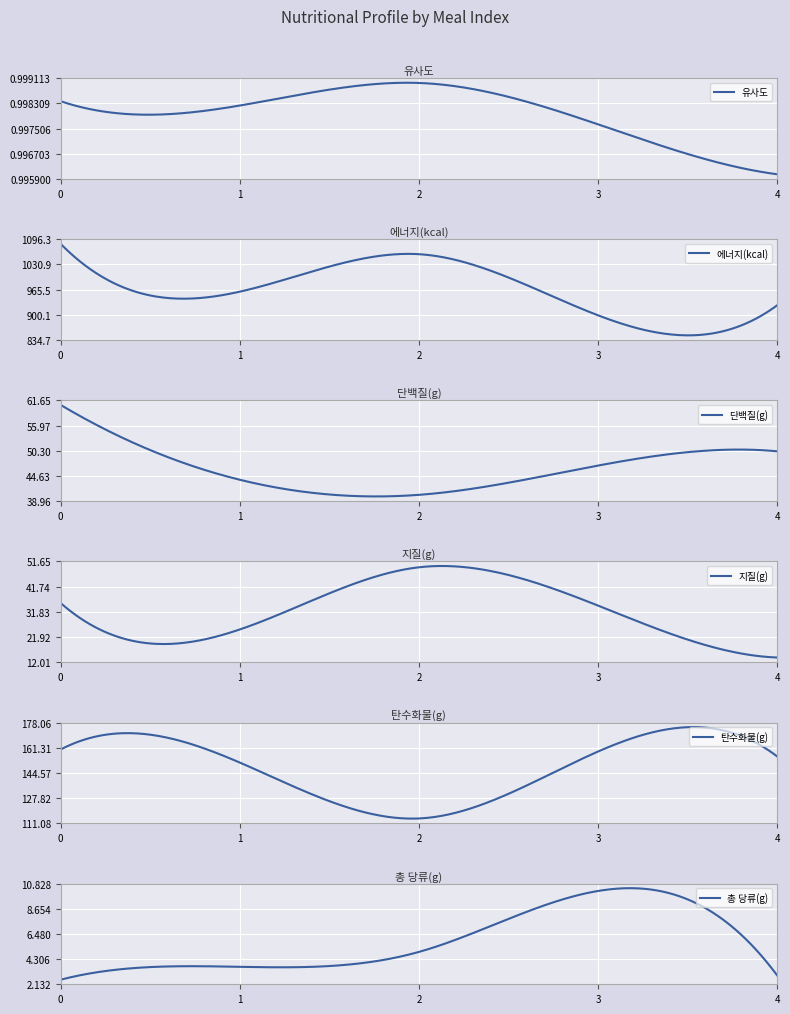

Reading left to right, what are all the values shown in this chart?

유사도: 1.0	1.0	1.0	1.0	1.0
에너지(kcal): 1084.4	960.1	1057.5	898.6	924.9
단백질(g): 60.6	43.8	40.4	47.0	50.2
지질(g): 35.3	24.9	49.3	34.3	13.8
탄수화물(g): 160.1	151.4	114.2	158.8	155.5
총 당류(g): 2.5	3.6	4.9	10.2	2.9